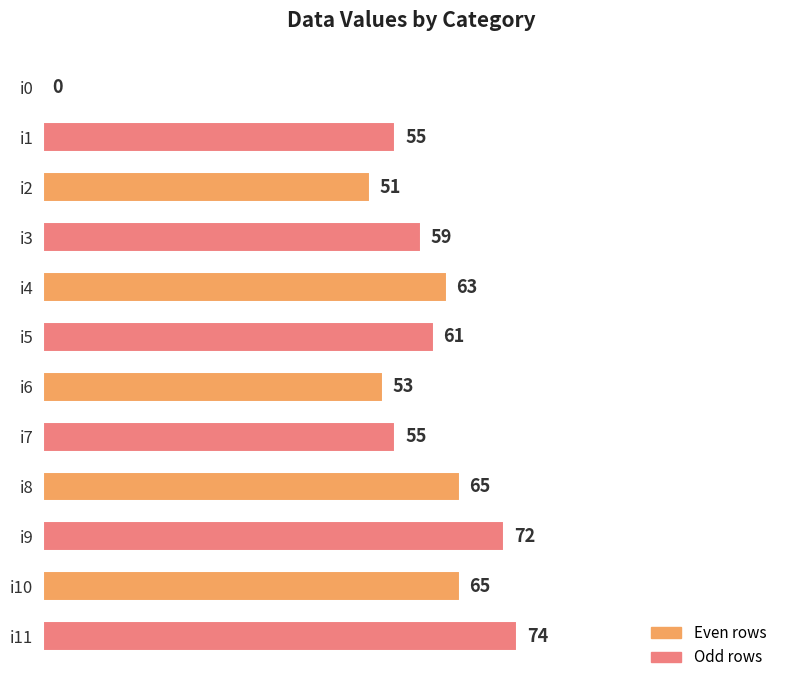

The chart shows a value of 107 at i4. True or false?

False